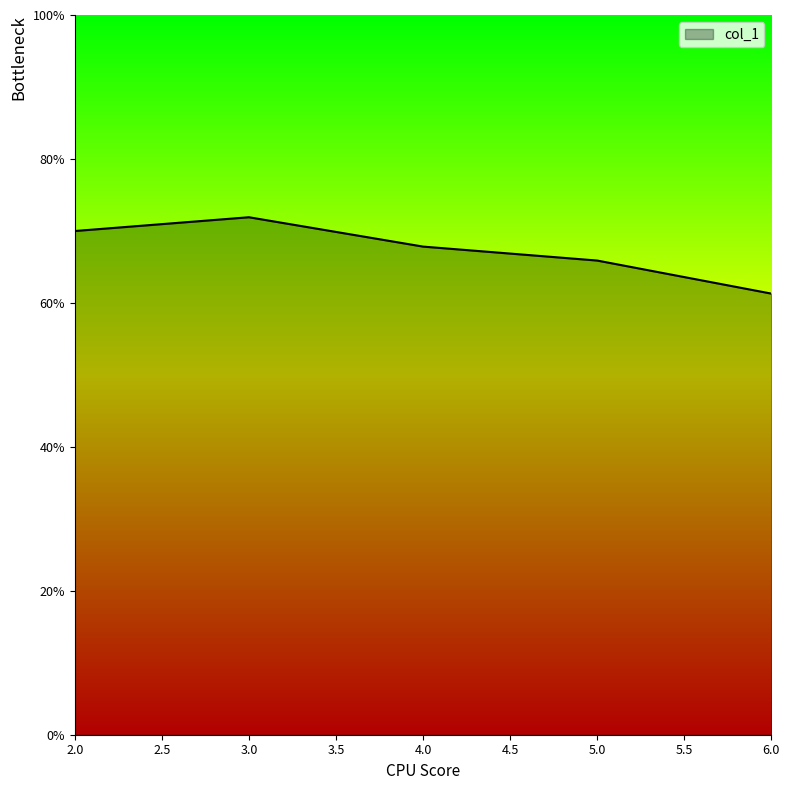

Reading left to right, list all the values displayed in this chart.

70.0	71.9	67.8	65.9	61.3